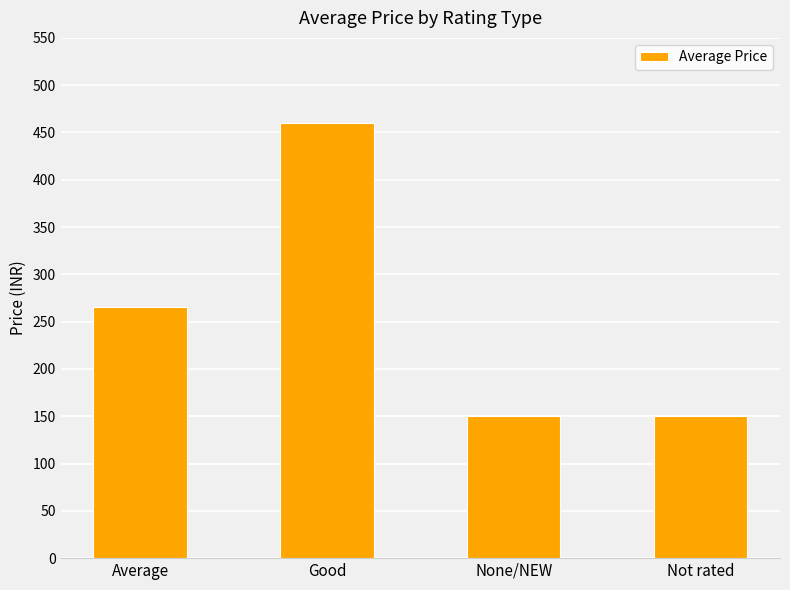

What is the maximum value shown in the chart?

460